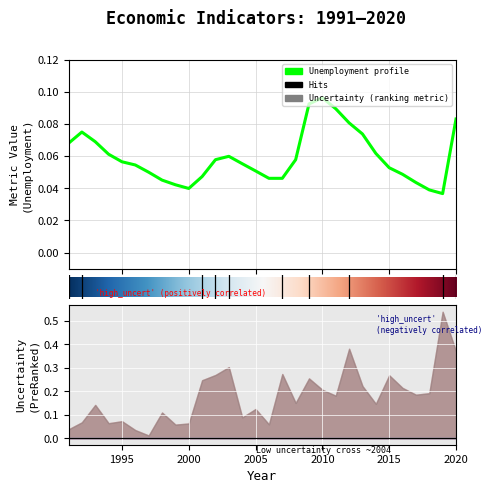

Where is the first local maximum for uncertainty?

1993